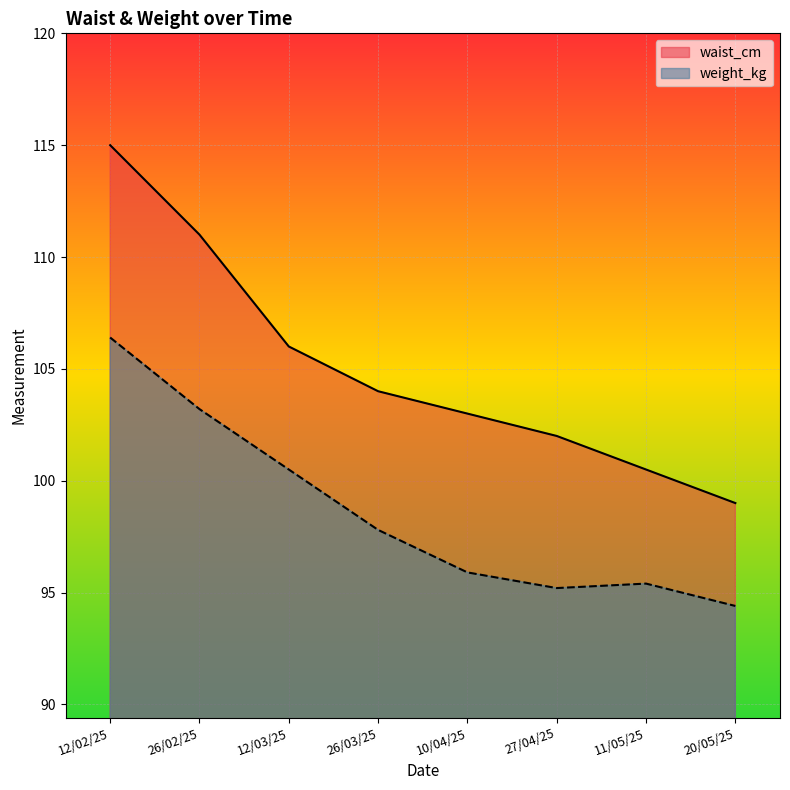

The value of weight_kg at 26/02/25 is 103.2. True or false?

True